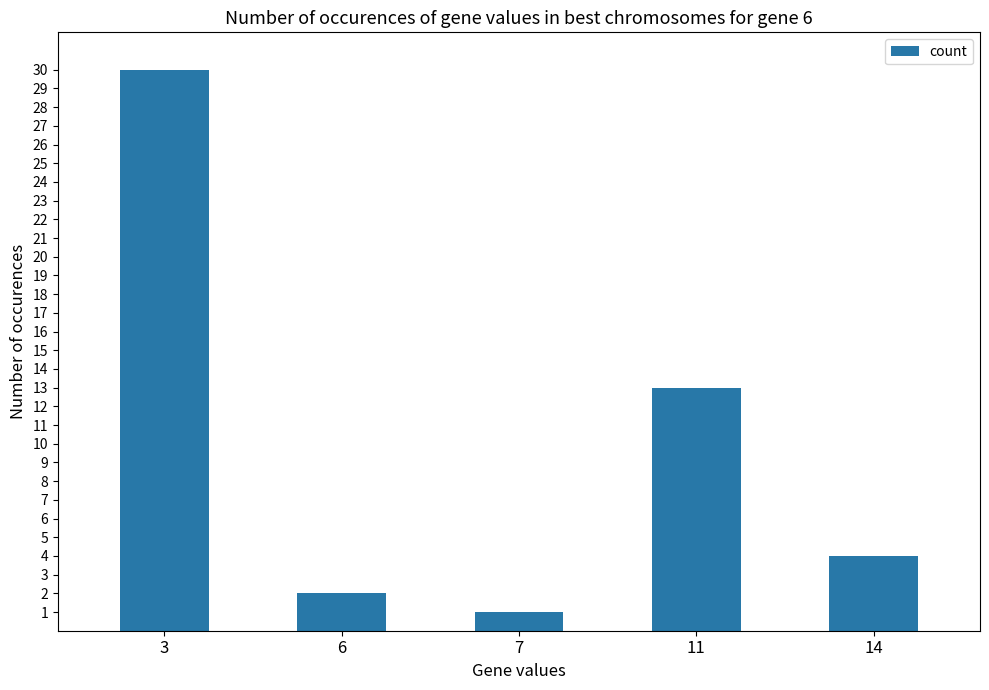

What is the change in value from 6 to 7?

-1